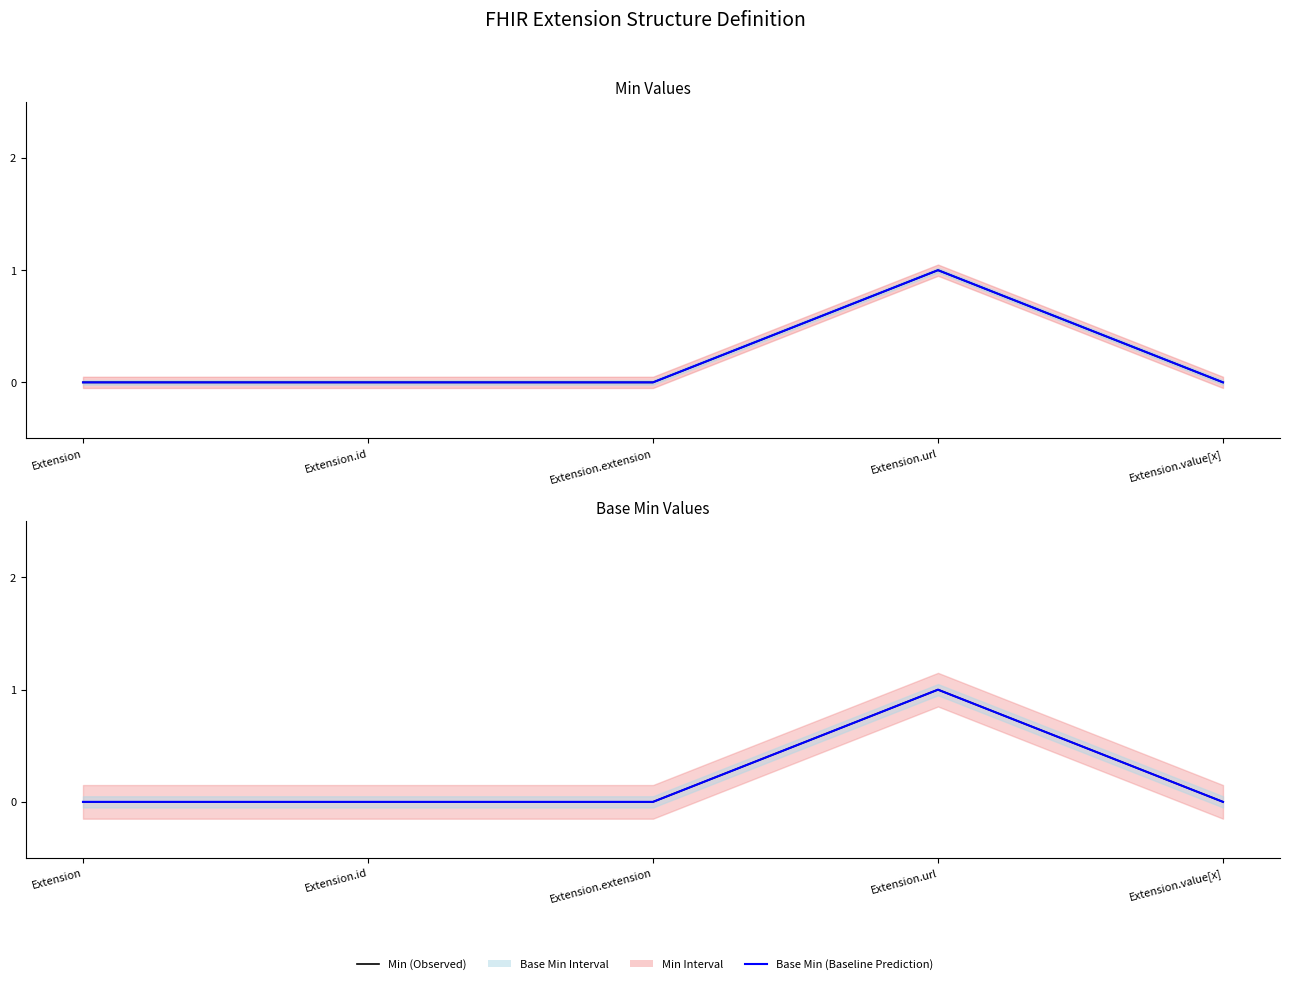

True or false: Min and Base Min cross at least once.

False